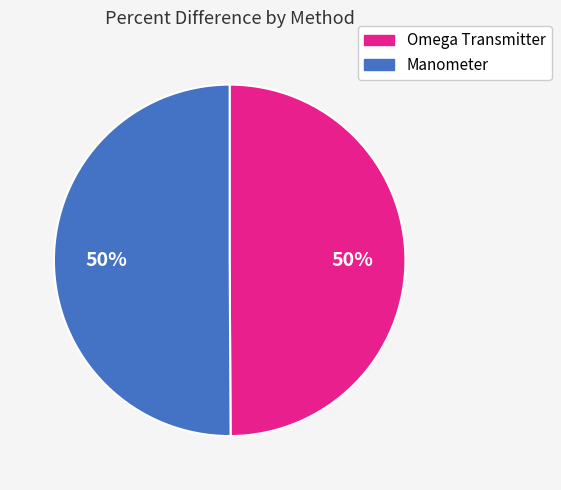

To the nearest percent, what percentage of the pie is Omega Transmitter?

50%